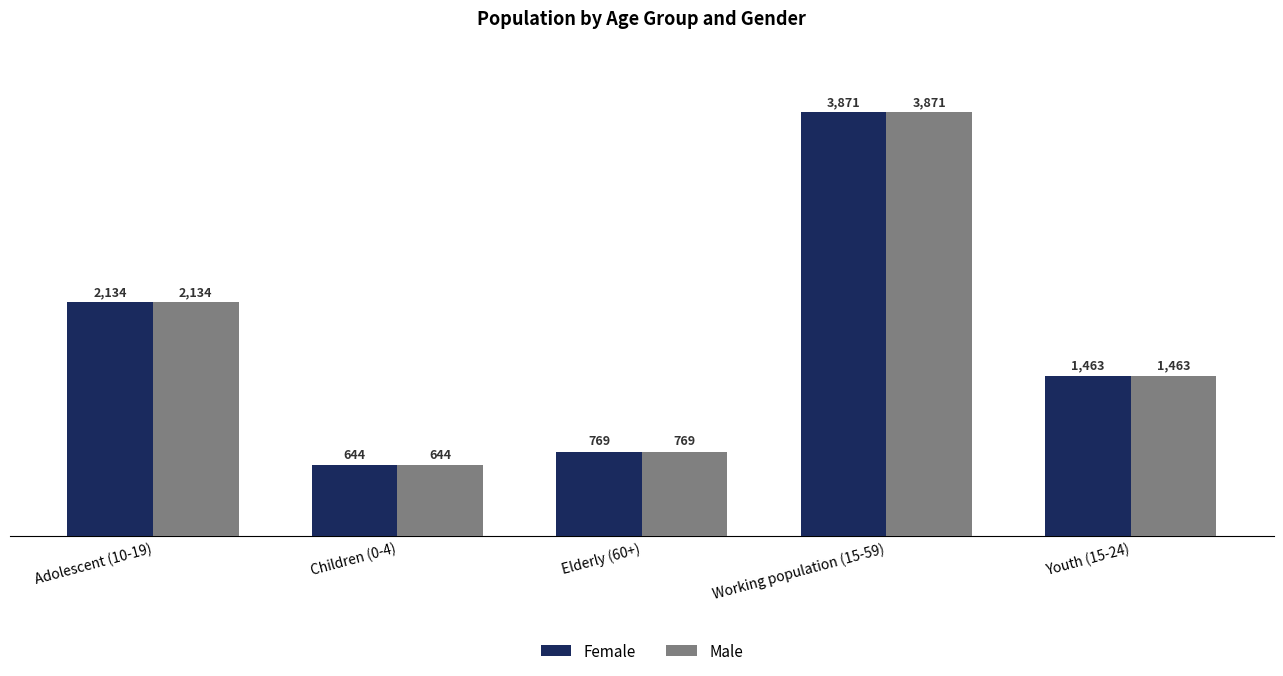

What is the average value of the Female series?

1776